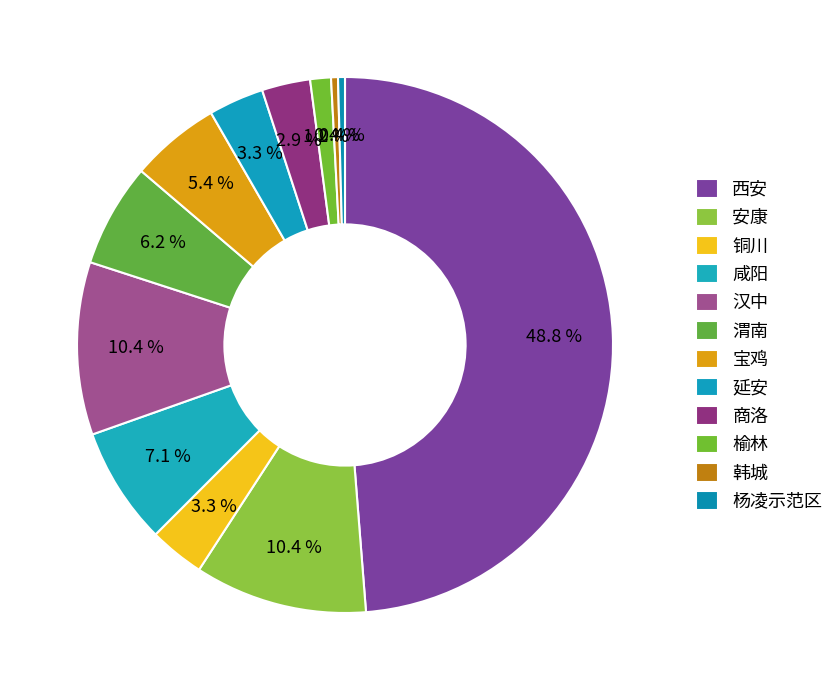

Combined, do 杨凌示范区 and 咸阳 account for over 50%?

No